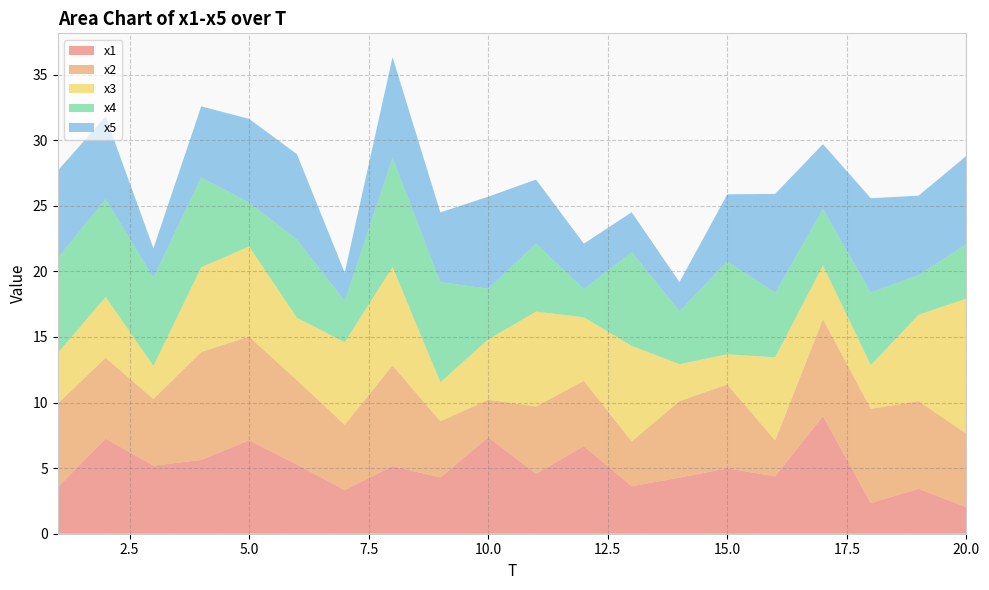

Reading right to left, extract all data points from this chart.

x1: 2.0	3.4	2.3	9.0	4.4	5.0	4.3	3.6	6.7	4.6	7.3	4.3	5.2	3.3	5.3	7.1	5.6	5.2	7.2	3.6
x2: 5.6	6.7	7.2	7.4	2.7	6.4	5.8	3.4	5.0	5.1	2.9	4.3	7.7	5.0	6.4	7.9	8.2	5.1	6.2	6.4
x3: 10.3	6.6	3.3	4.1	6.3	2.3	2.8	7.3	4.8	7.2	4.6	3.0	7.5	6.3	4.8	6.9	6.5	2.5	4.6	3.8
x4: 4.2	3.0	5.5	4.3	4.9	7.1	4.0	7.1	2.2	5.2	3.9	7.6	8.3	3.1	6.0	3.4	6.8	6.7	7.5	7.2
x5: 6.7	6.0	7.2	4.9	7.5	5.1	2.2	3.0	3.5	4.9	7.0	5.3	7.7	2.2	6.5	6.4	5.4	2.2	6.3	6.7